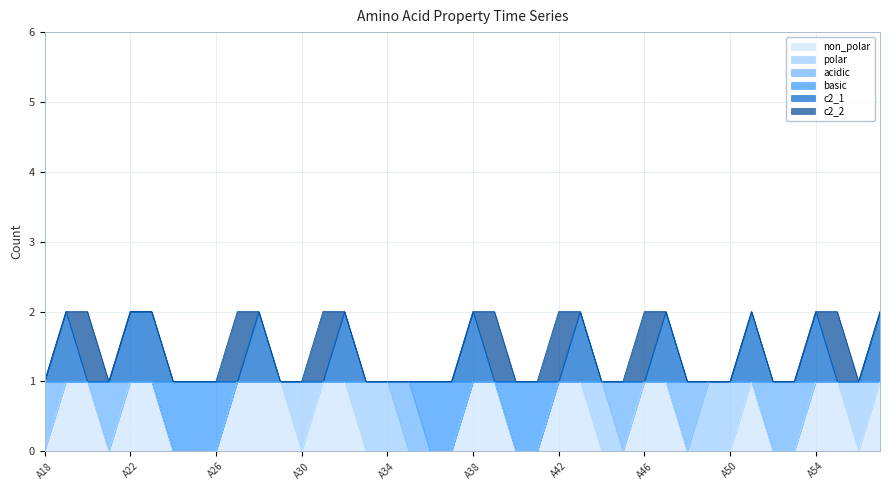

True or false: c2_1 has a value of 2 at A32.

True